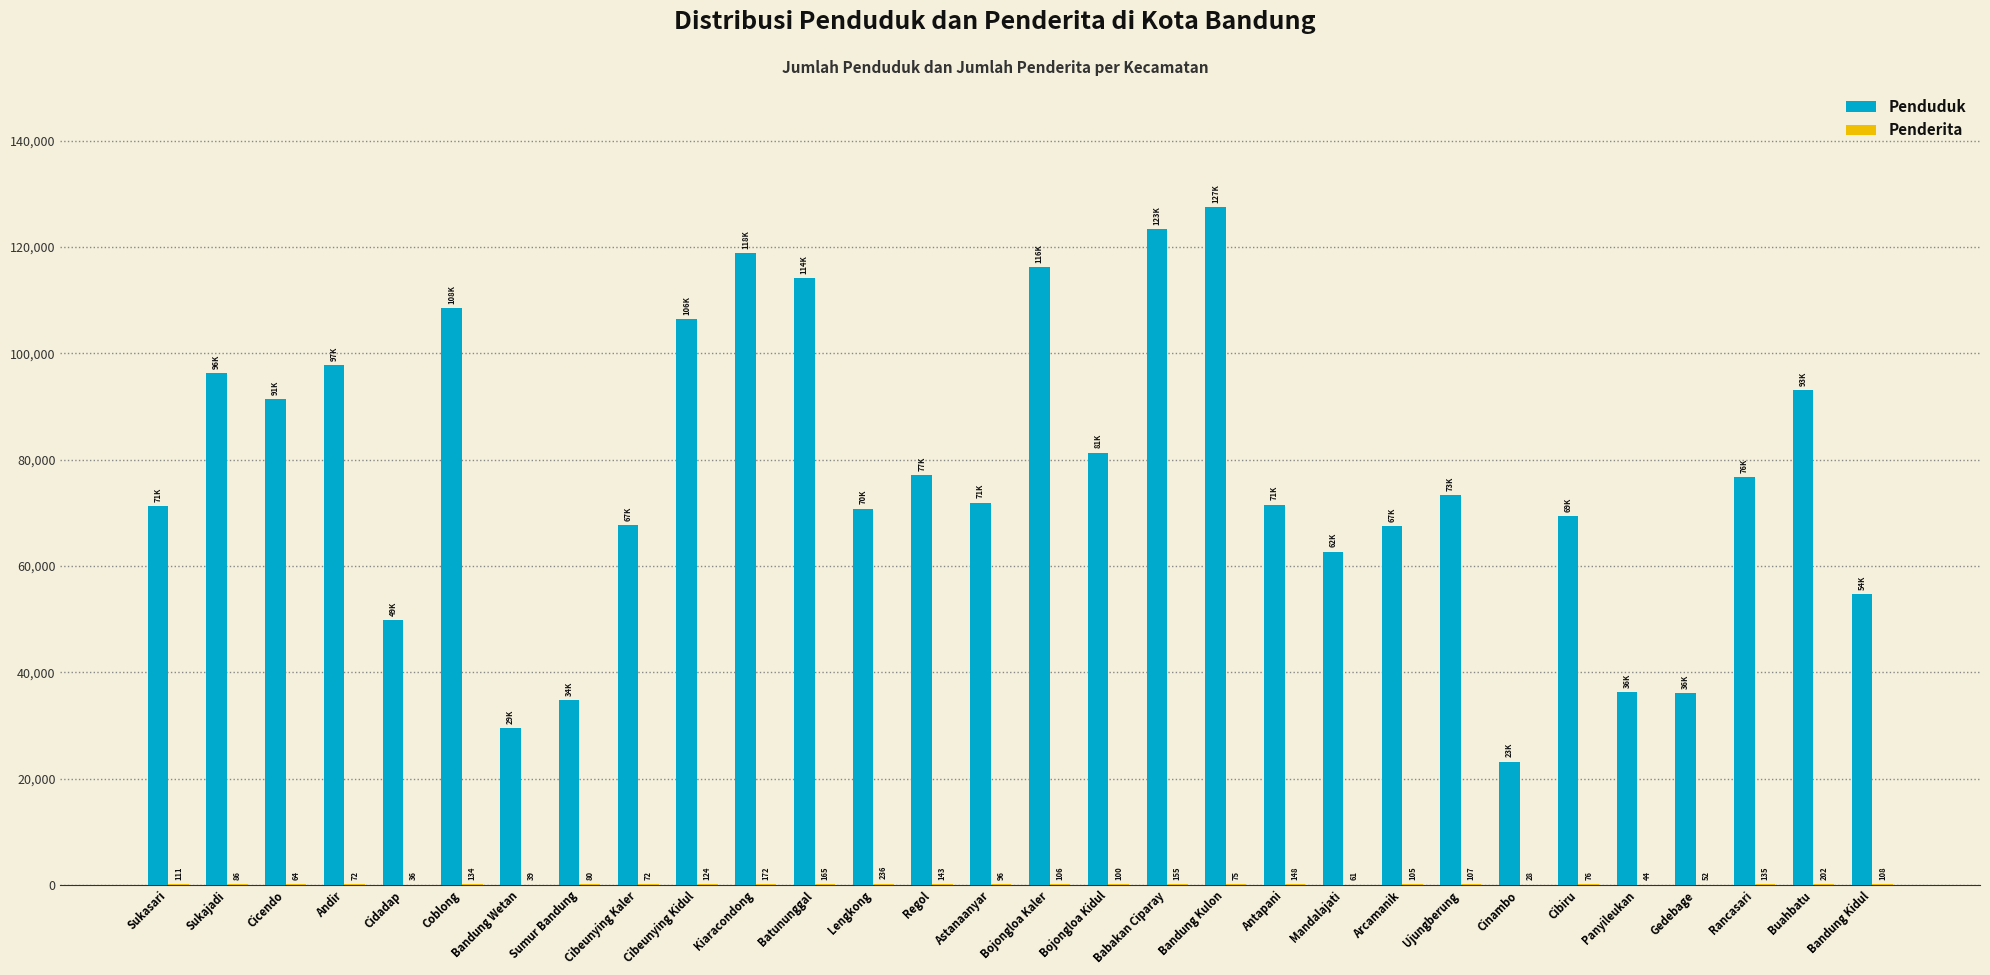

Which label corresponds to the largest value in the chart?

Bandung Kulon